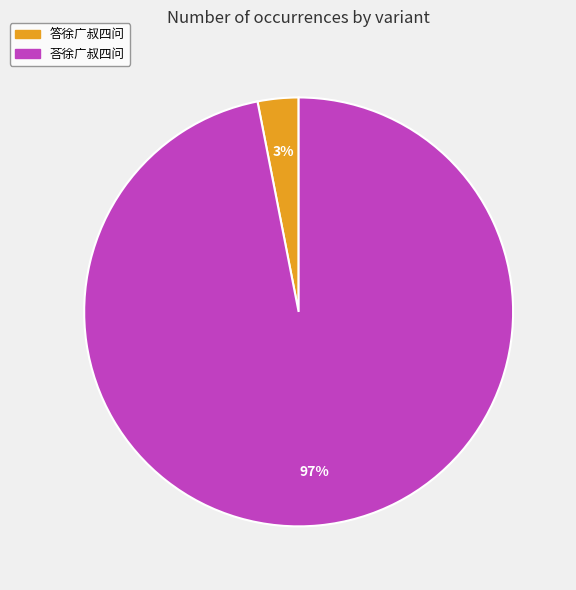

What percentage is the 答徐广叔四问 slice, to the nearest percent?

3%